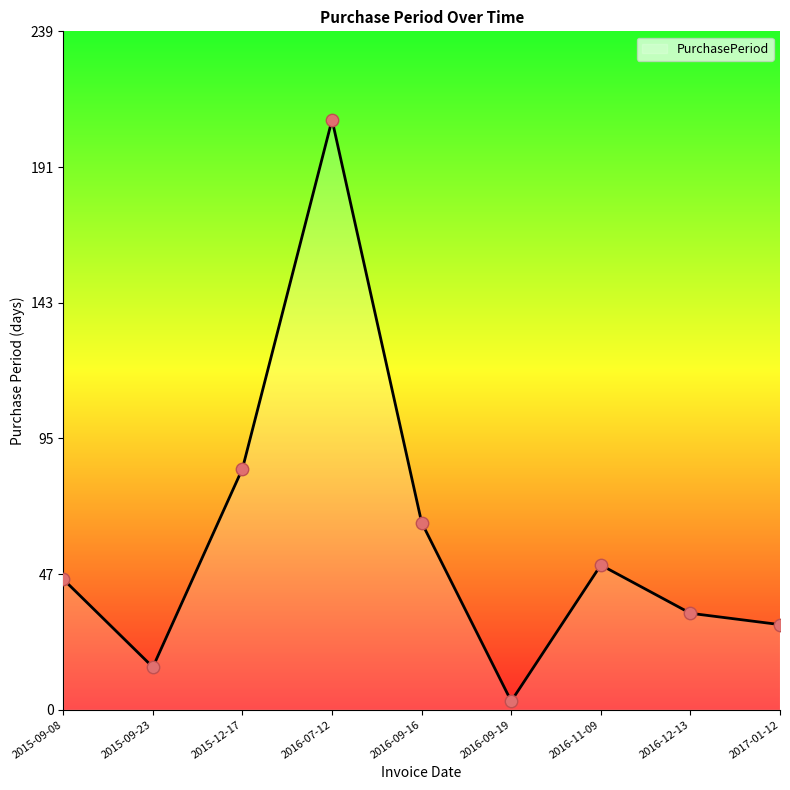

Between 2016-11-09 and 2015-09-23, which is larger?

2016-11-09